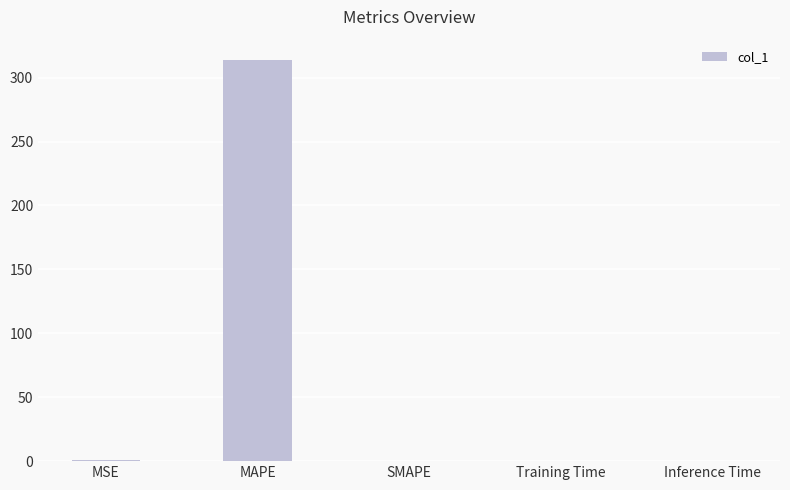

What is the sum of all values?

314.9